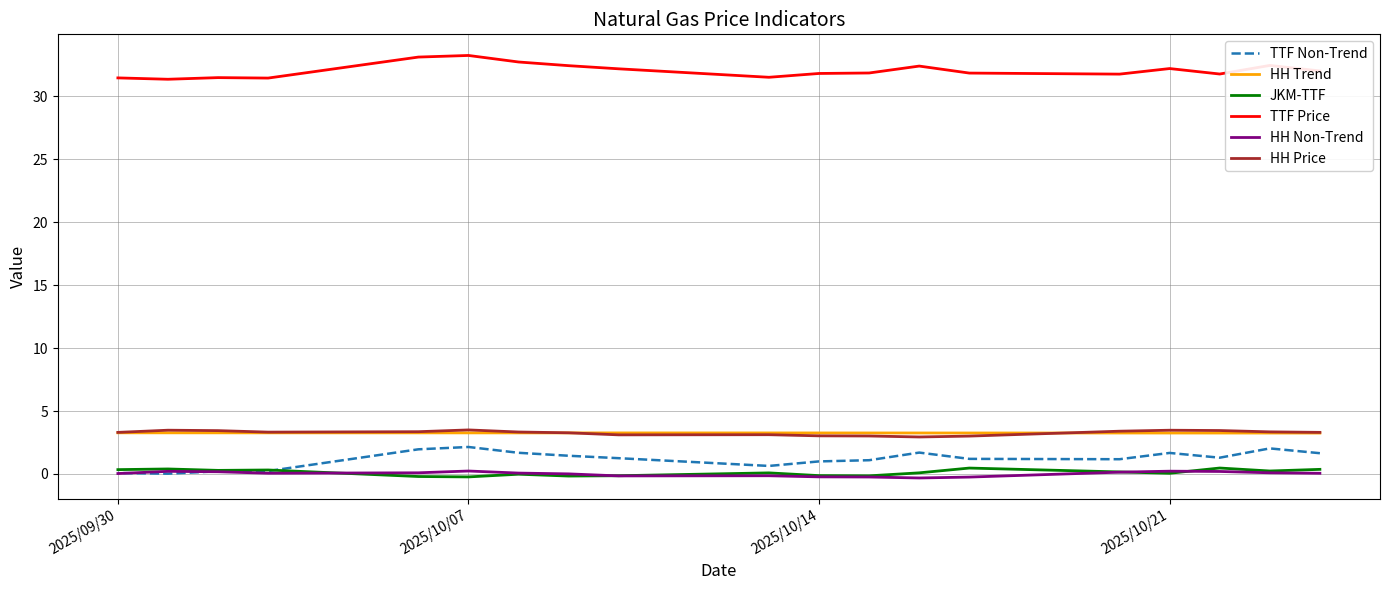

How many data points in TTF Non-Trend are above 1?

13